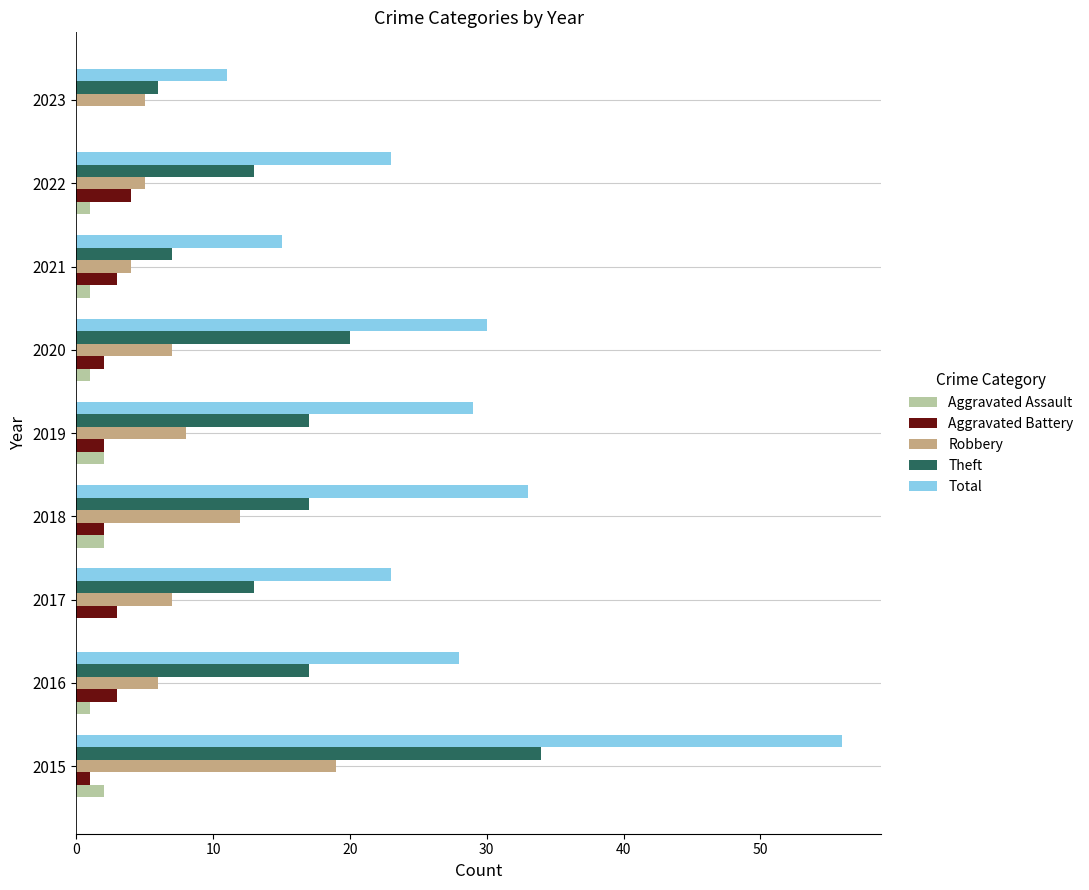

Is the value of Aggravated Battery at 2017 greater than the value of Total at 2018?

No